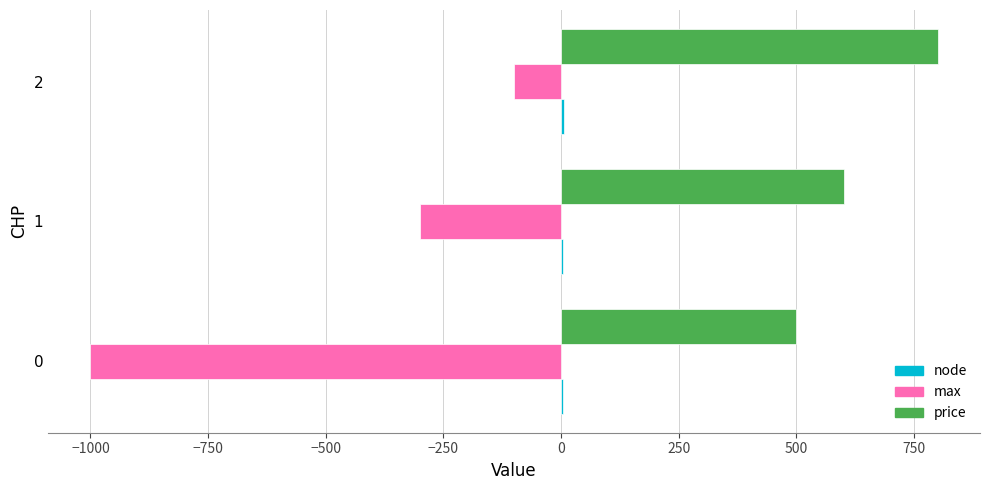

Which series has the largest total across all categories?

price